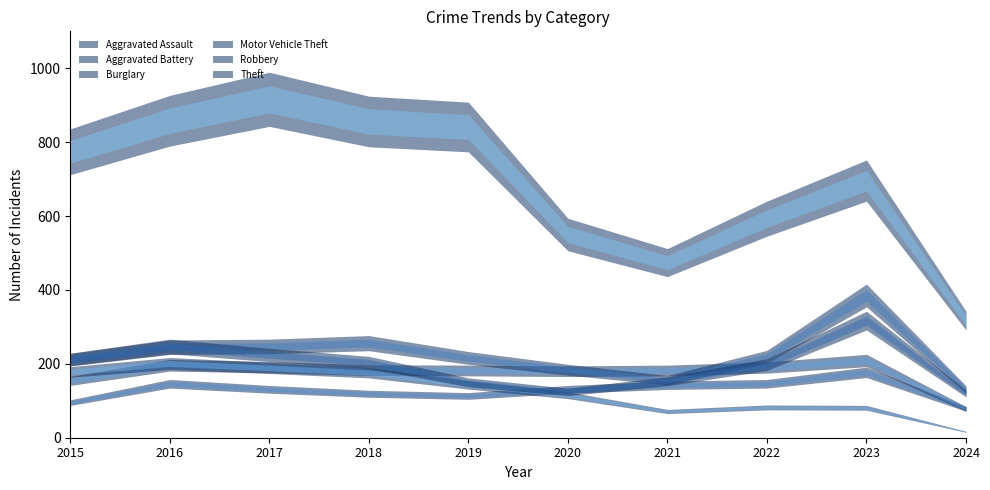

Where is Motor Vehicle Theft nearest to the value 257?

2018